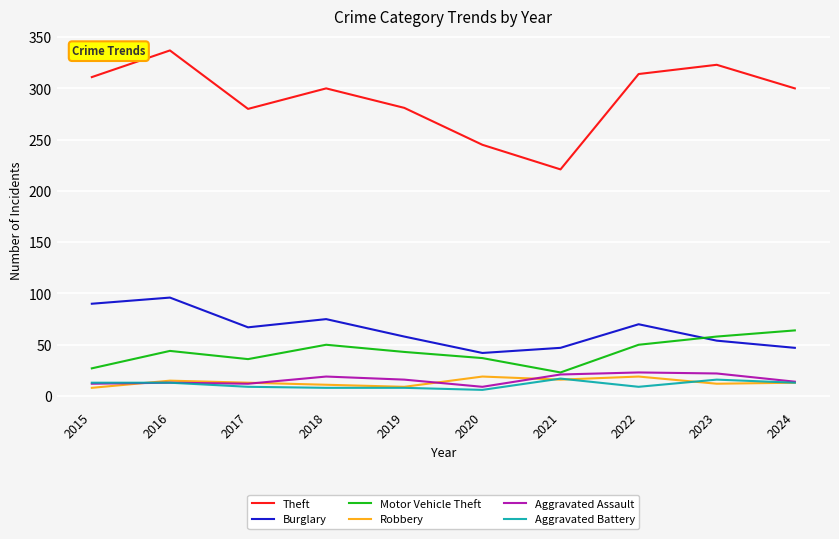

Which series has the largest total across all categories?

Theft